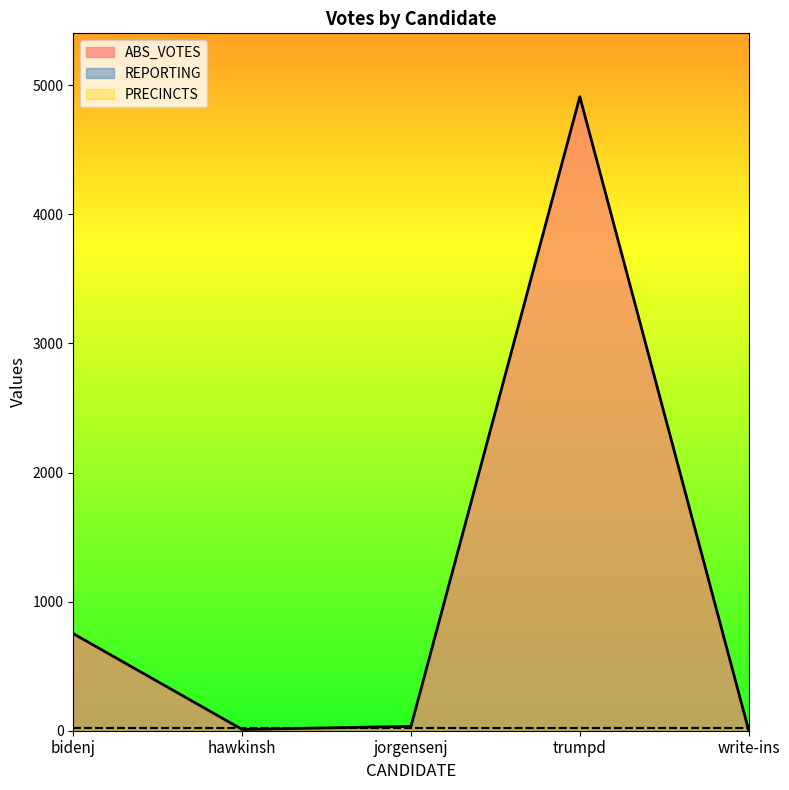

What is the difference between the maximum and minimum values in the ABS_VOTES series?

4908